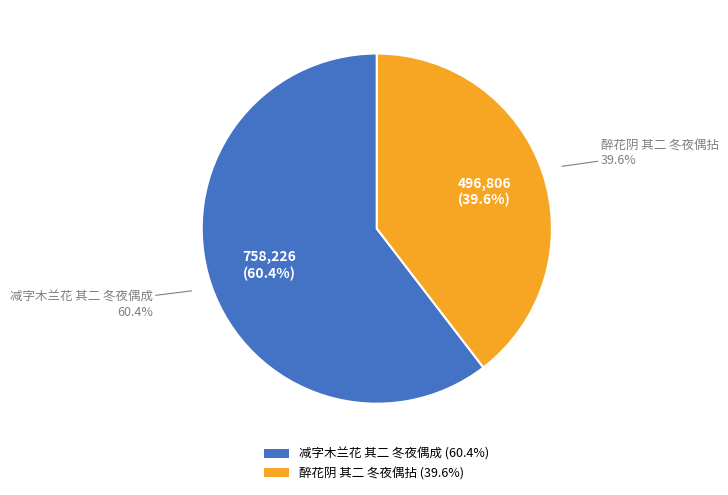

To the nearest percent, what is the average slice percentage?

50%